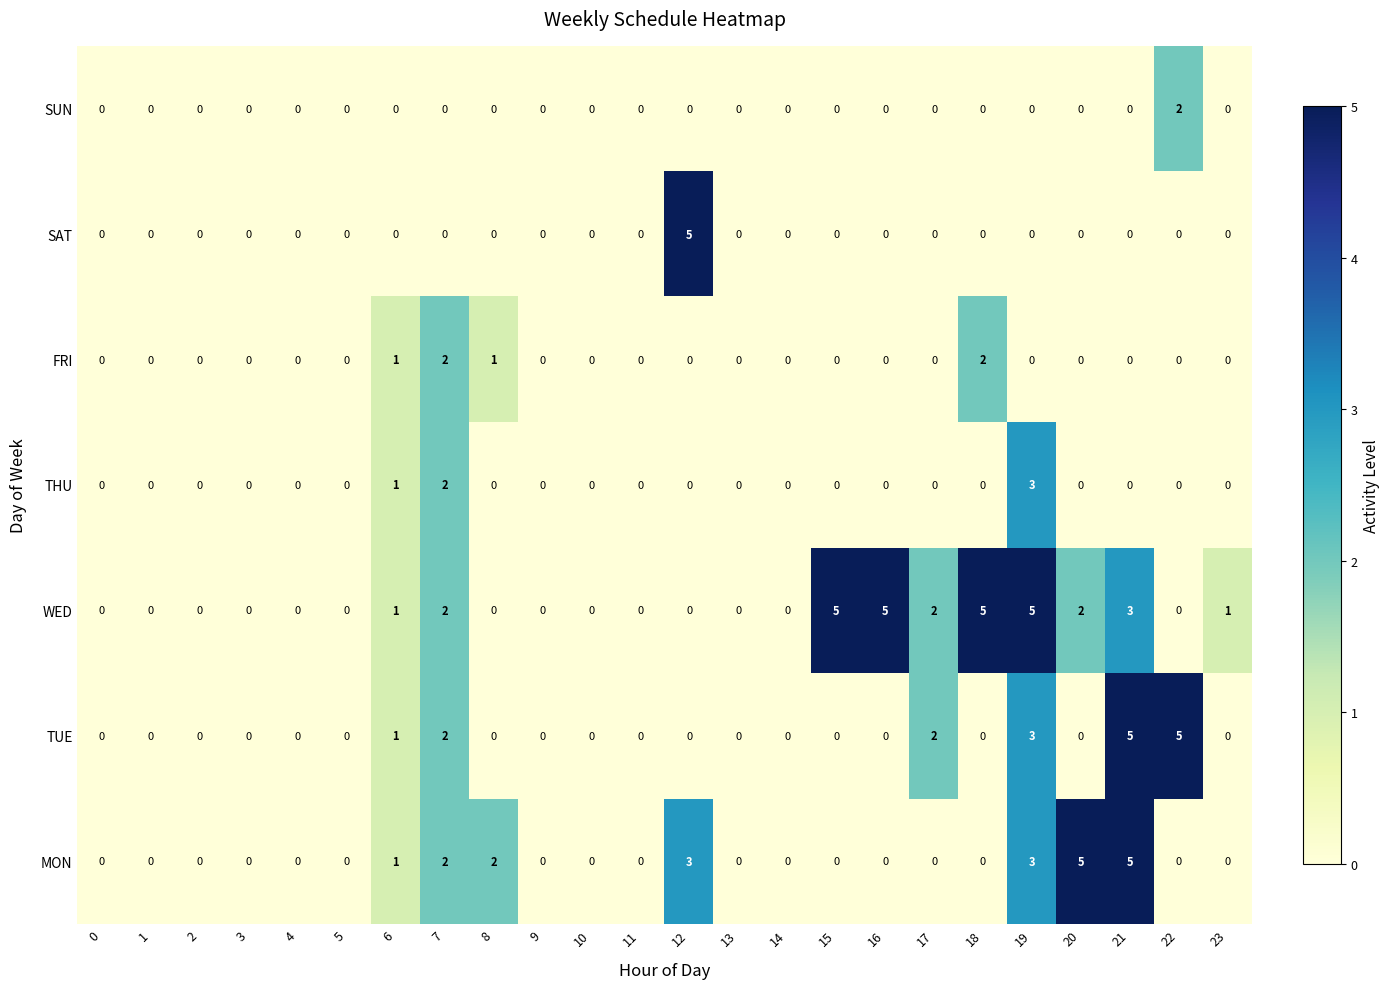

What is the total value across all series at 7?

10